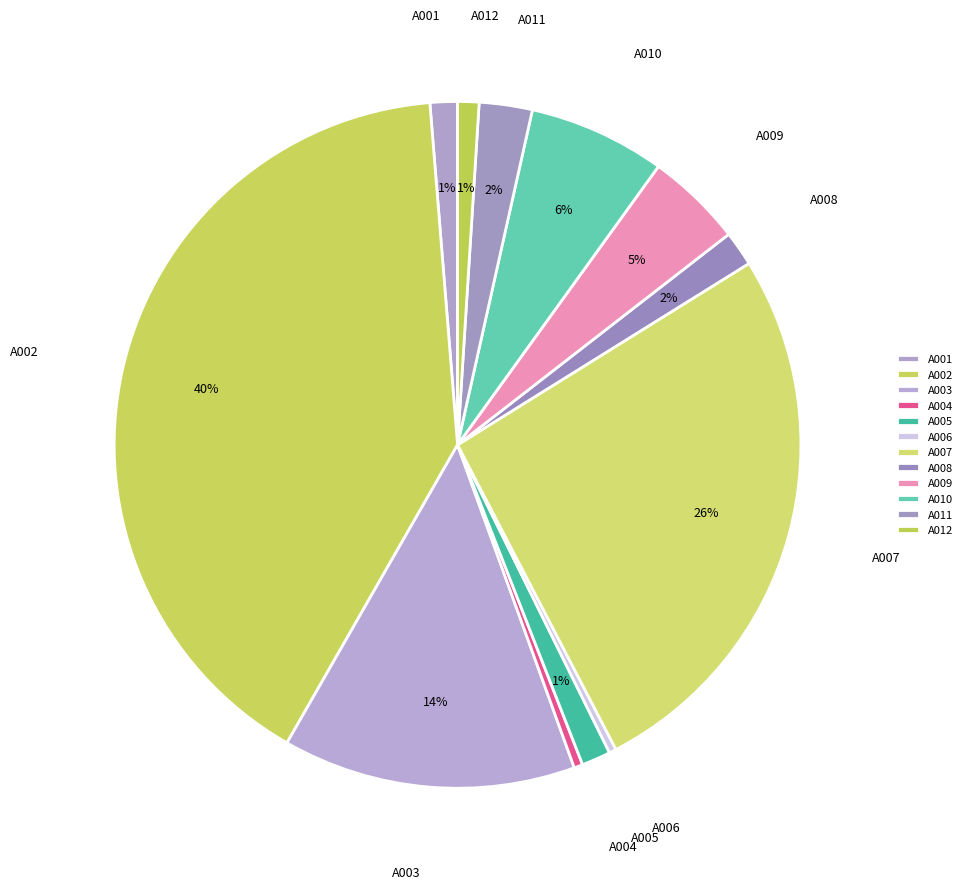

To the nearest percent, what is the difference between the A003 and A004 slice percentages?

13%